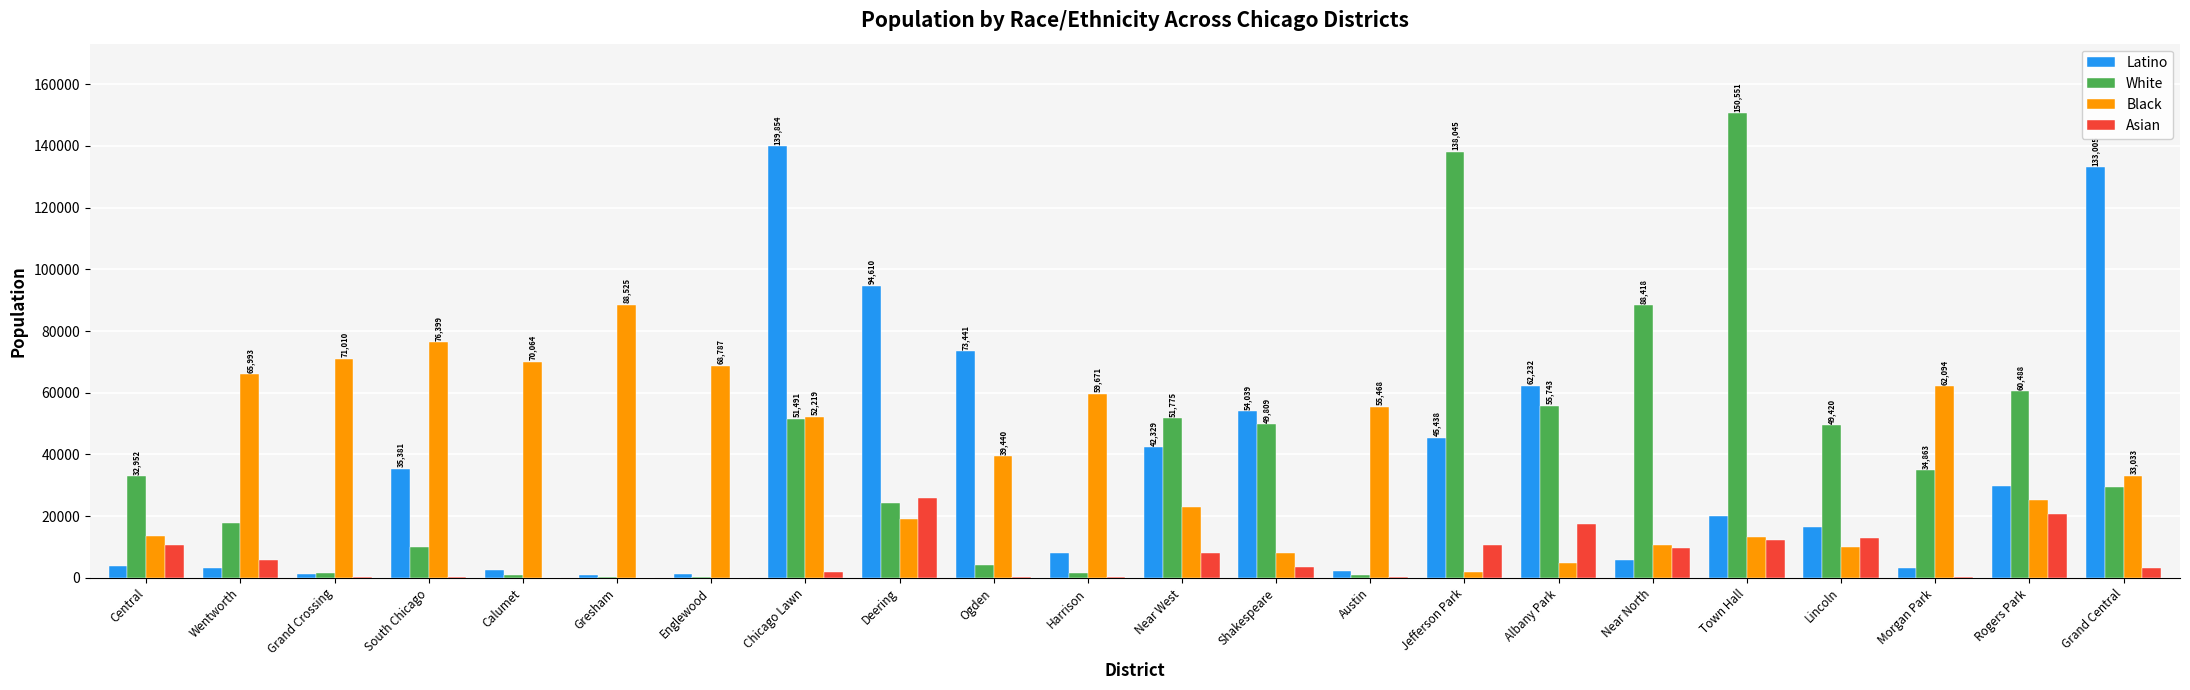

What is the sum of all Black values?

872286